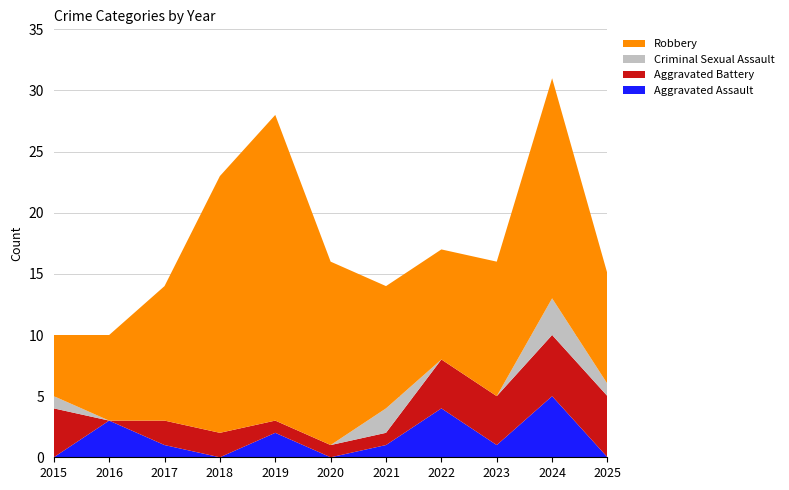

Reading left to right, extract all data points from this chart.

Aggravated Assault: 2015=0	2016=3	2017=1	2018=0	2019=2	2020=0	2021=1	2022=4	2023=1	2024=5	2025=0
Aggravated Battery: 2015=4	2016=0	2017=2	2018=2	2019=1	2020=1	2021=1	2022=4	2023=4	2024=5	2025=5
Criminal Sexual Assault: 2015=1	2016=0	2017=0	2018=0	2019=0	2020=0	2021=2	2022=0	2023=0	2024=3	2025=1
Robbery: 2015=5	2016=7	2017=11	2018=21	2019=25	2020=15	2021=10	2022=9	2023=11	2024=18	2025=9